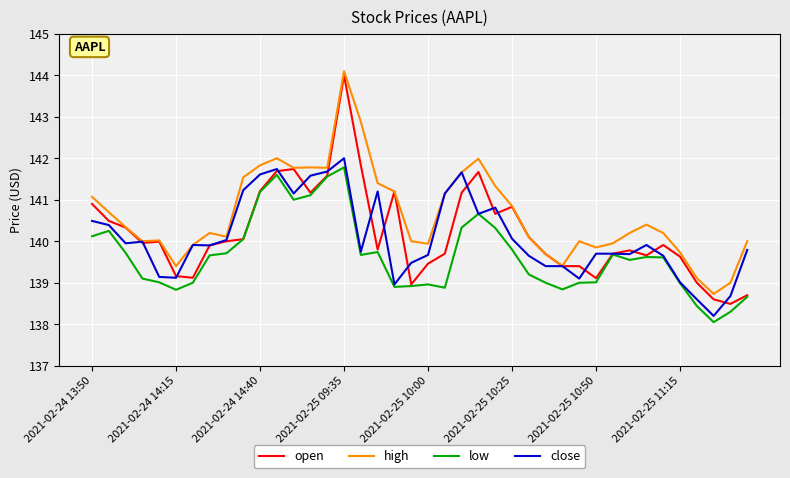

List the series in order of their peak value, highest first.

high, open, close, low